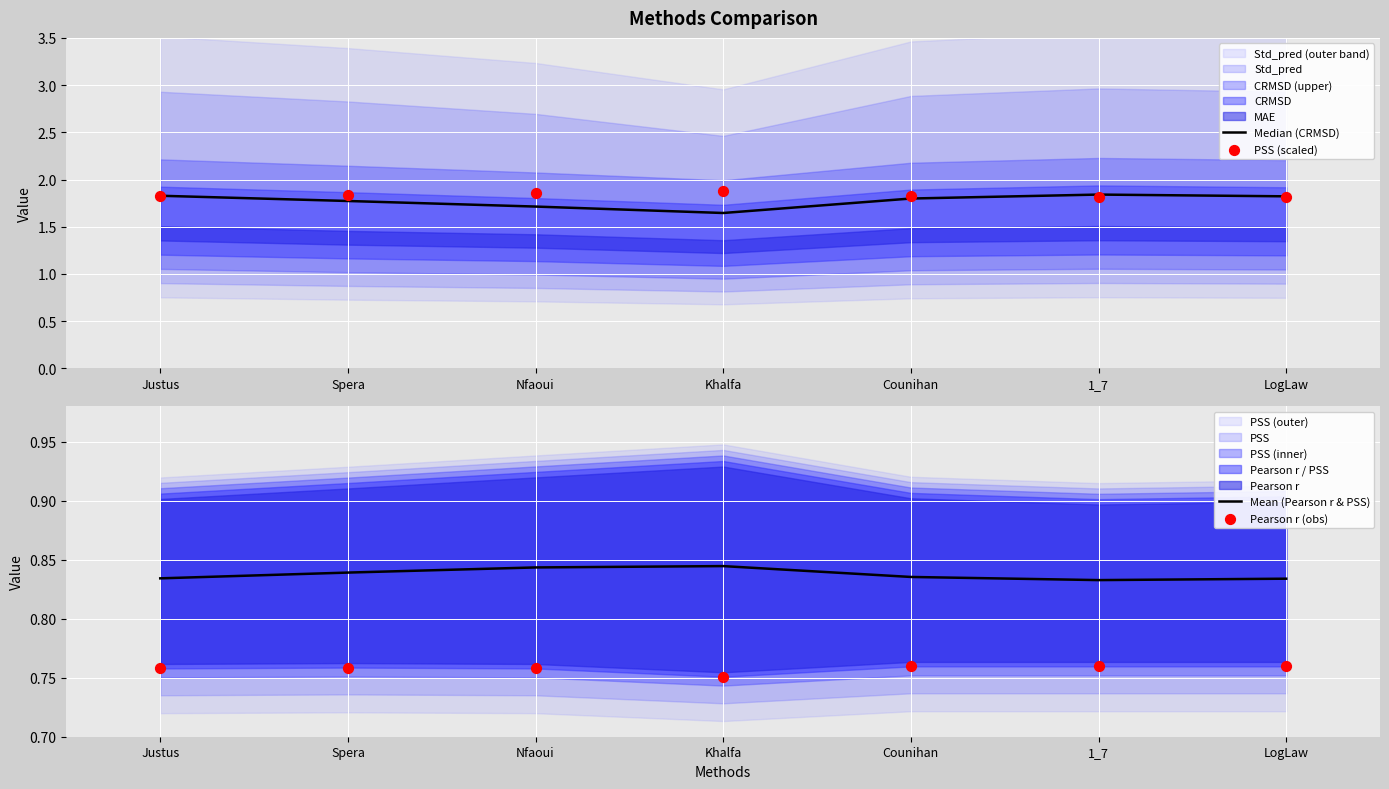

The value of Median (CRMSD) at Khalfa is 2.4. True or false?

False